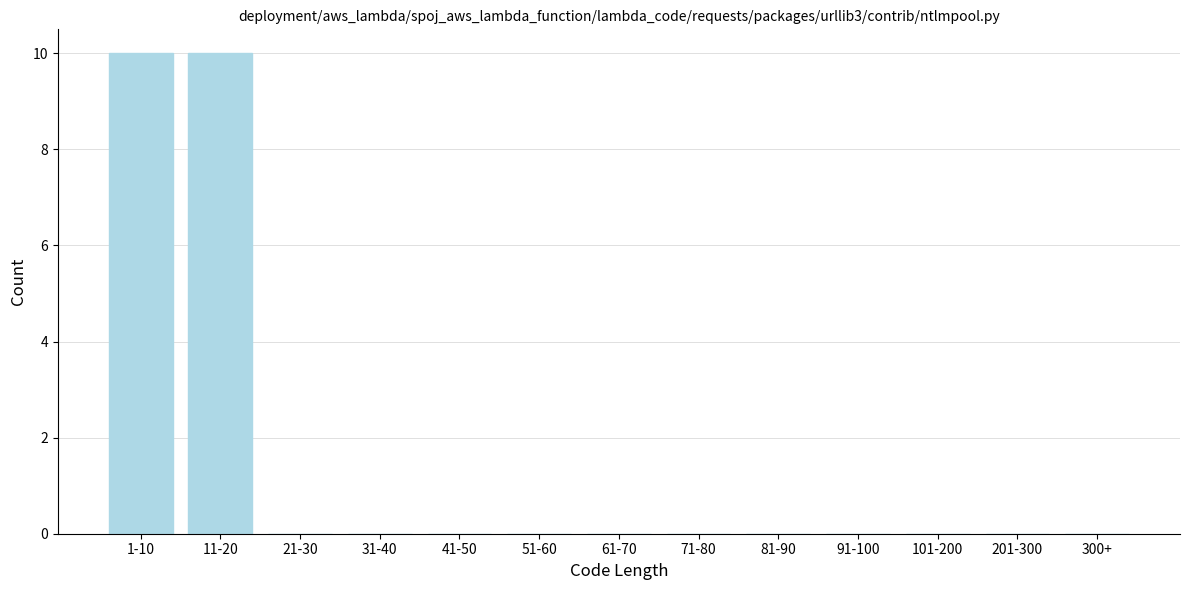

Reading left to right, extract all data points from this chart.

1-10=10	11-20=10	21-30=0	31-40=0	41-50=0	51-60=0	61-70=0	71-80=0	81-90=0	91-100=0	101-200=0	201-300=0	300+=0